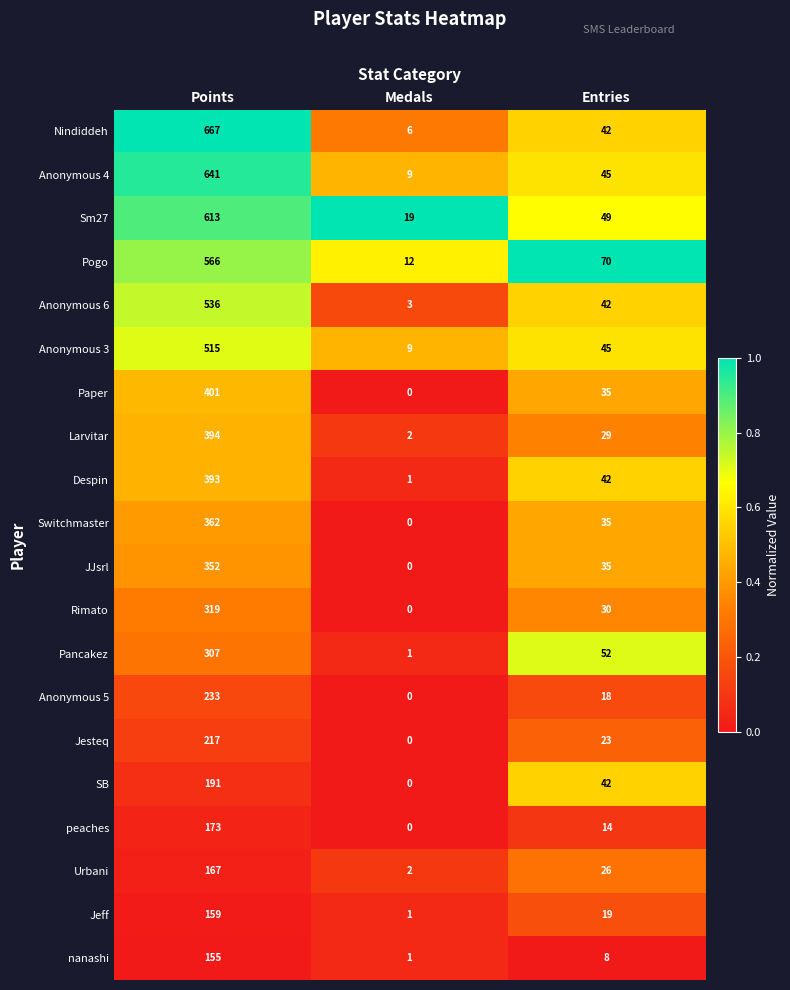

What is the total value across all series at Medals?

66